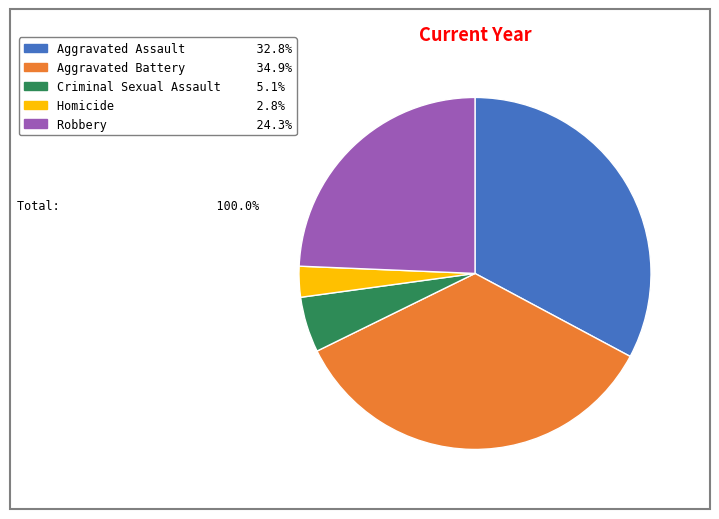

How many segments does this pie chart have?

5